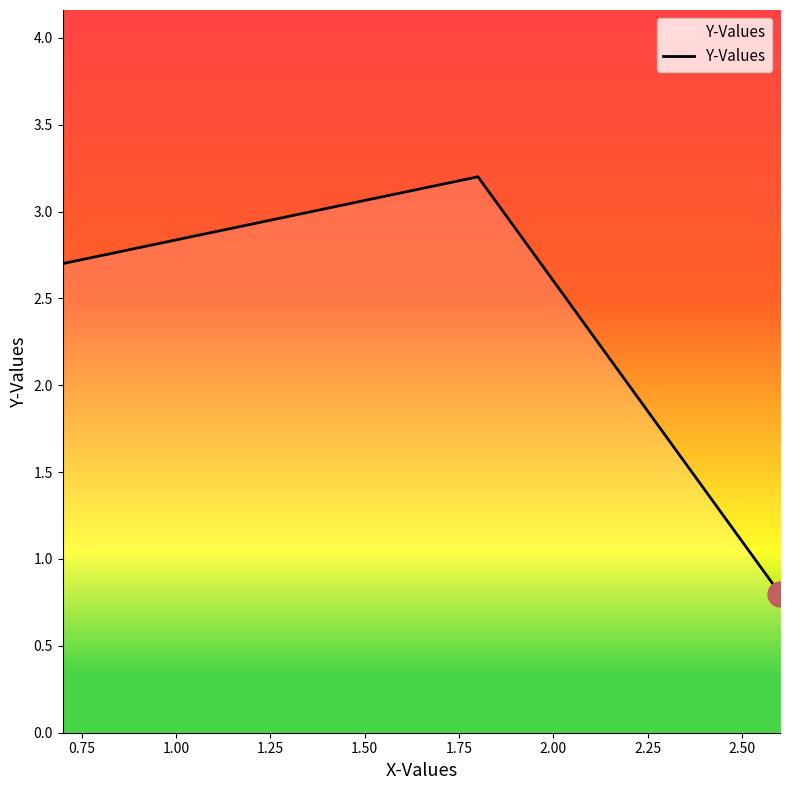

What is the smallest value displayed?

0.8